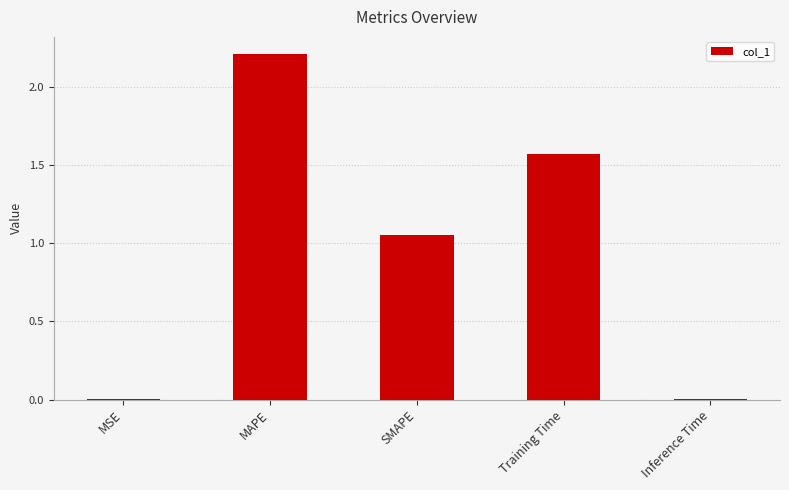

True or false: the data shows 0.0 at MSE.

True